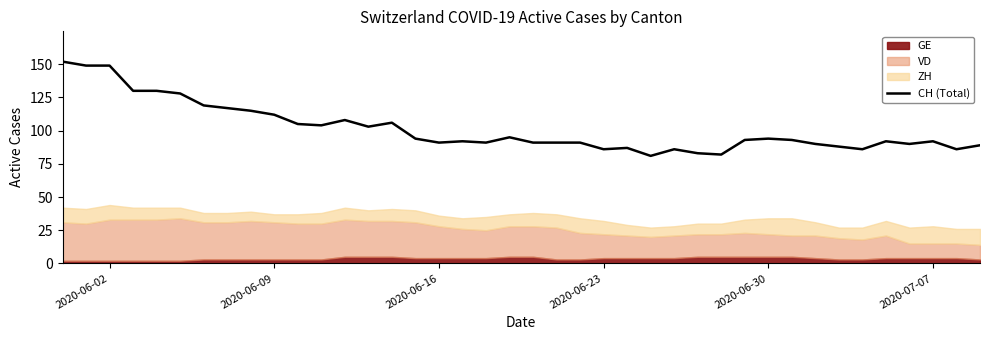

What is the lowest value of the CH (Total) series?

81